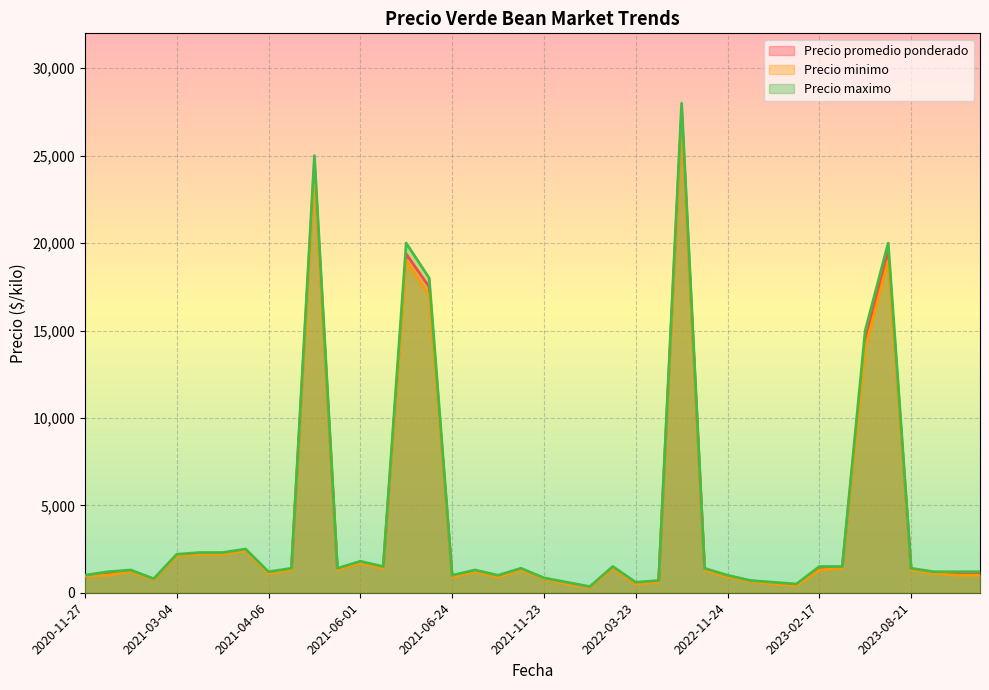

Does the chart display data point markers on the line(s)?

No